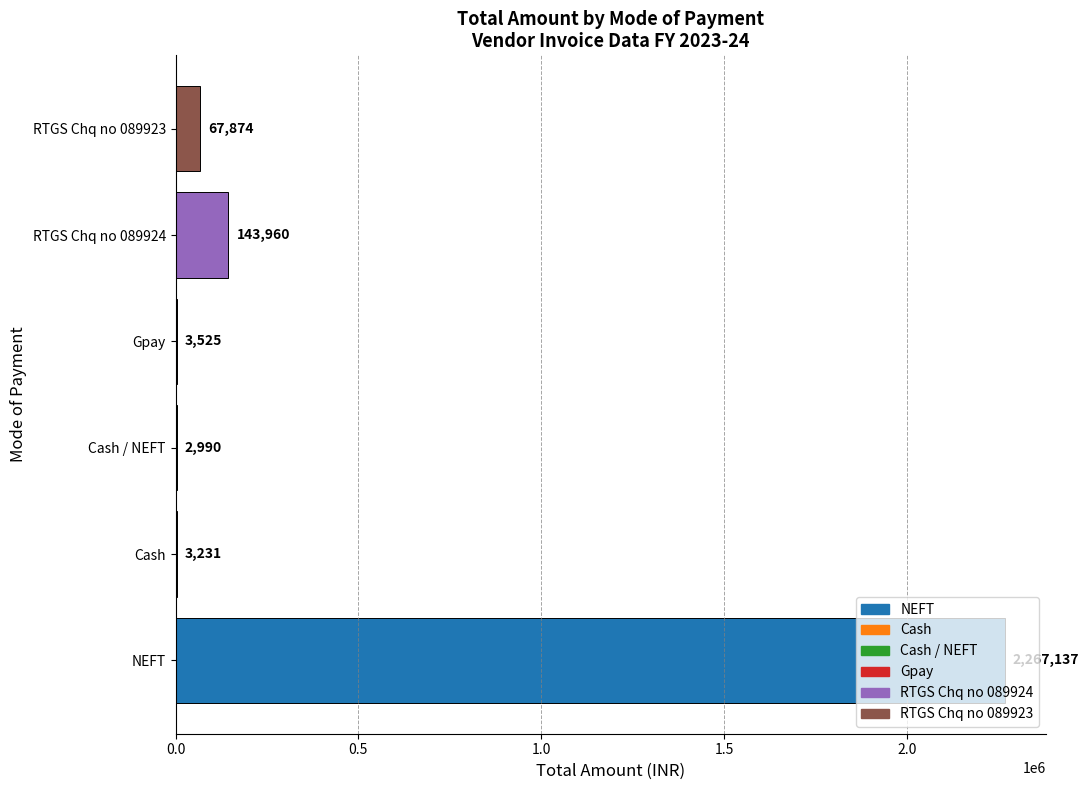

At which label is the value closest to 1135063?

RTGS Chq no 089924